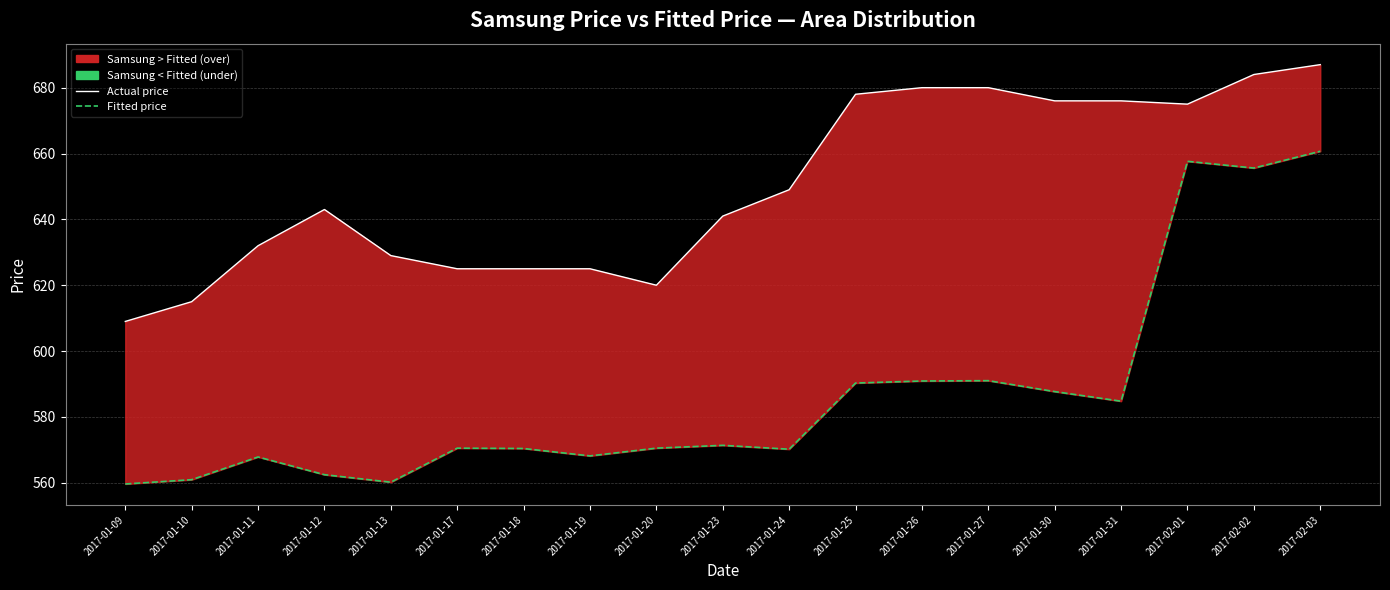

True or false: Samsung Price Line and y^ Line intersect in this chart.

False